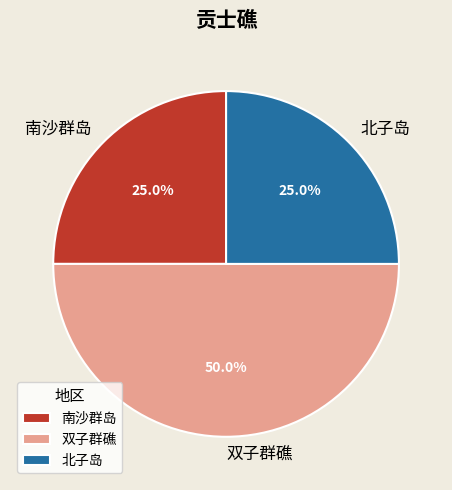

Which category has the biggest portion of the pie?

双子群礁